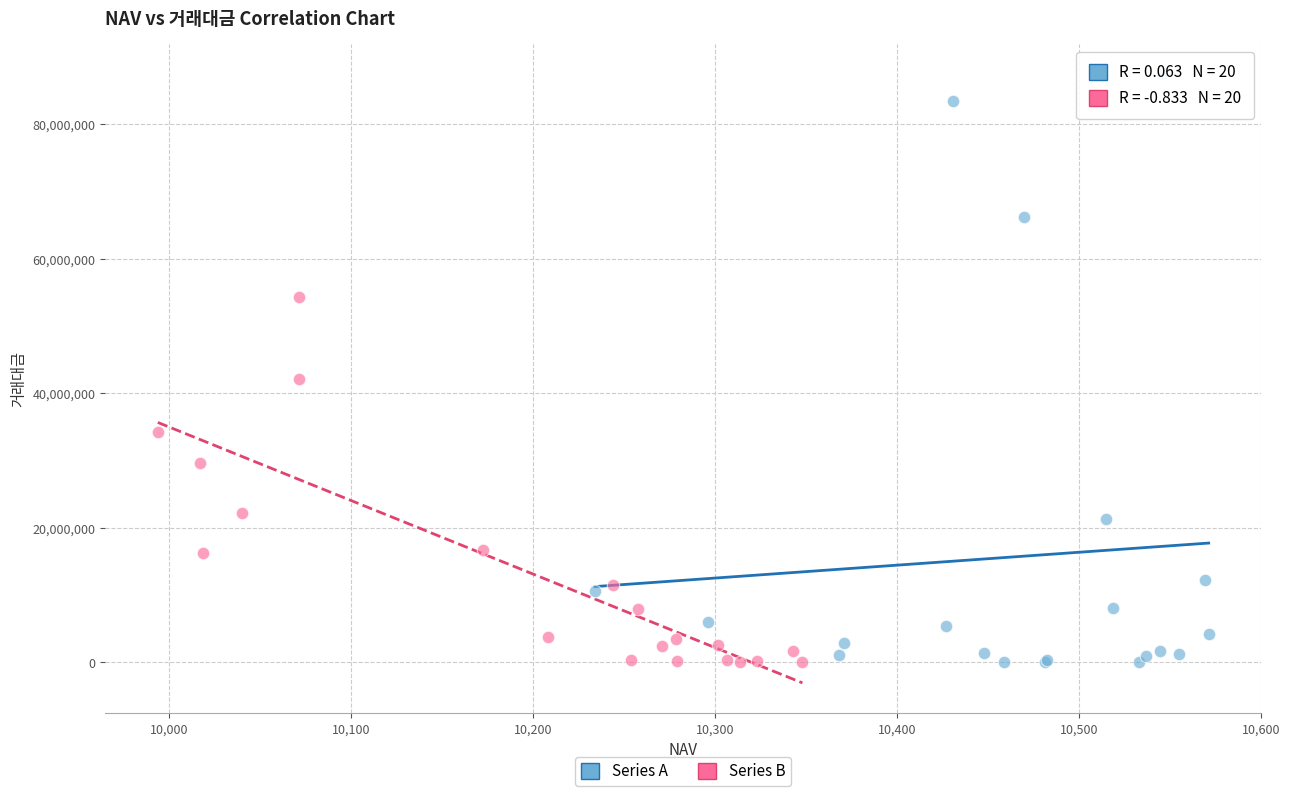

Which series contains the highest Y value?

Series A